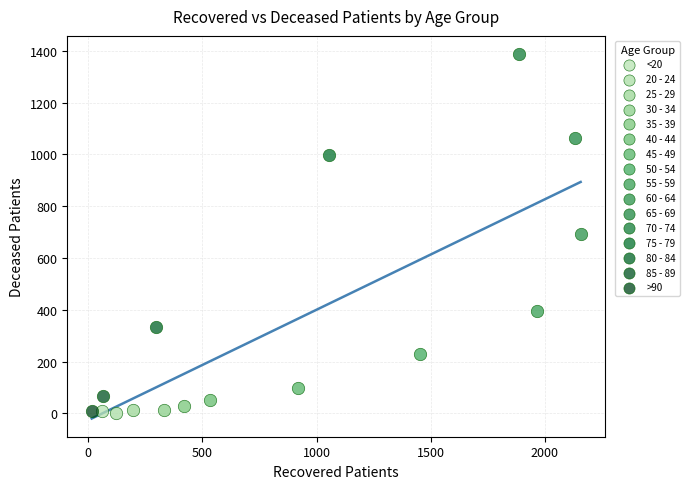

Which series contains the highest Y value?

70 - 74